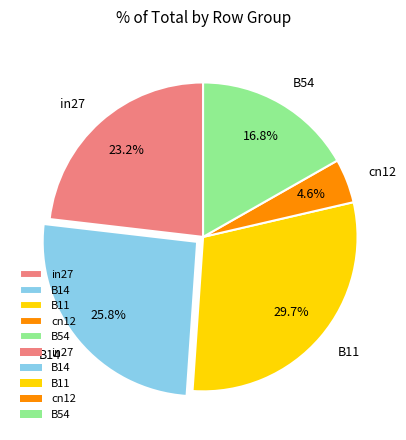

What percentage is NOT represented by B11?

70.3%